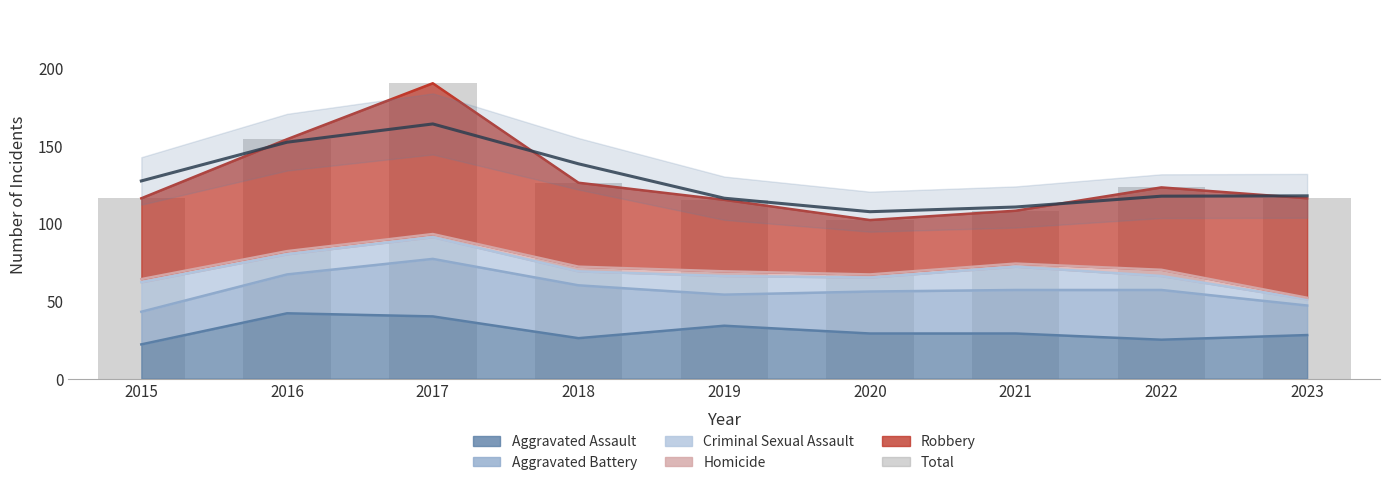

How many data points does each series have?

9